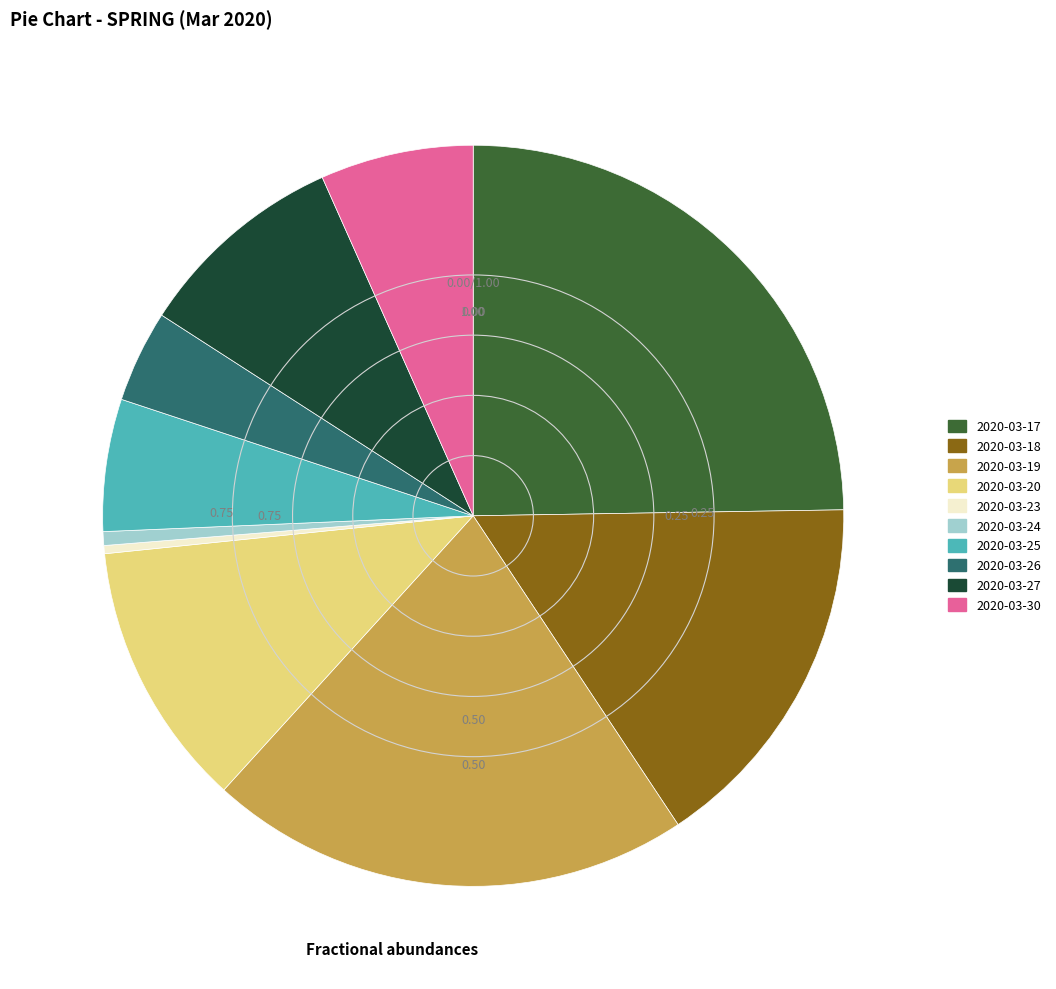

Do 2020-03-23 and 2020-03-17 together represent more than half of the pie?

No